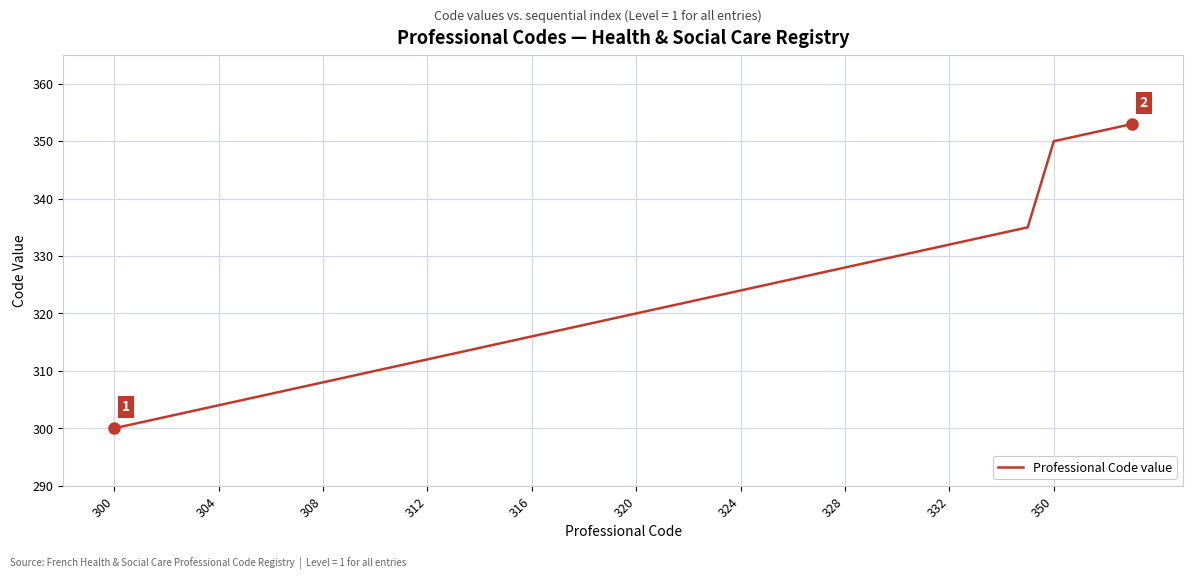

What is the difference between the maximum and minimum values?

53